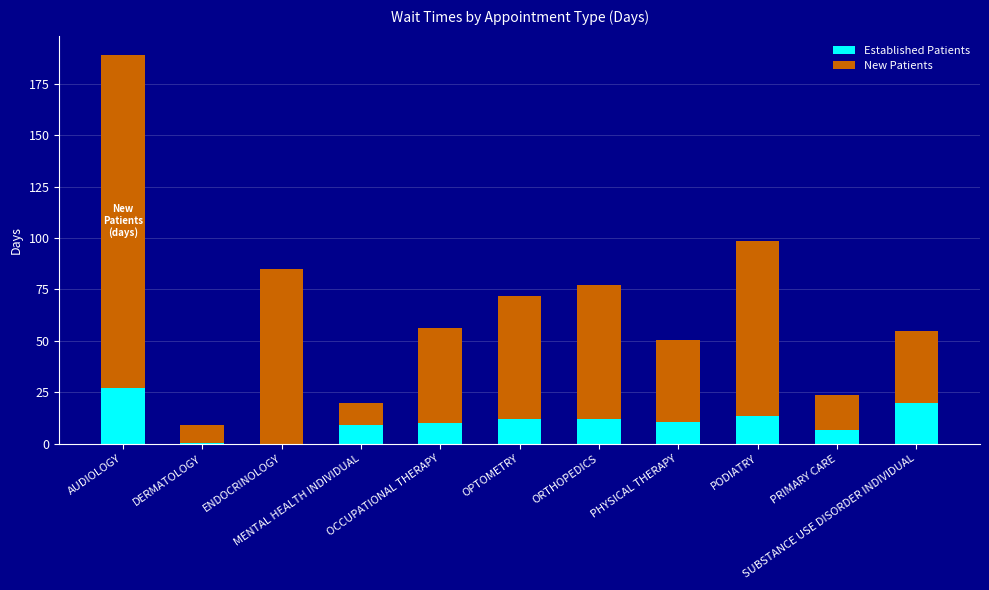

What is the highest value of the Established Patients series?

27.2